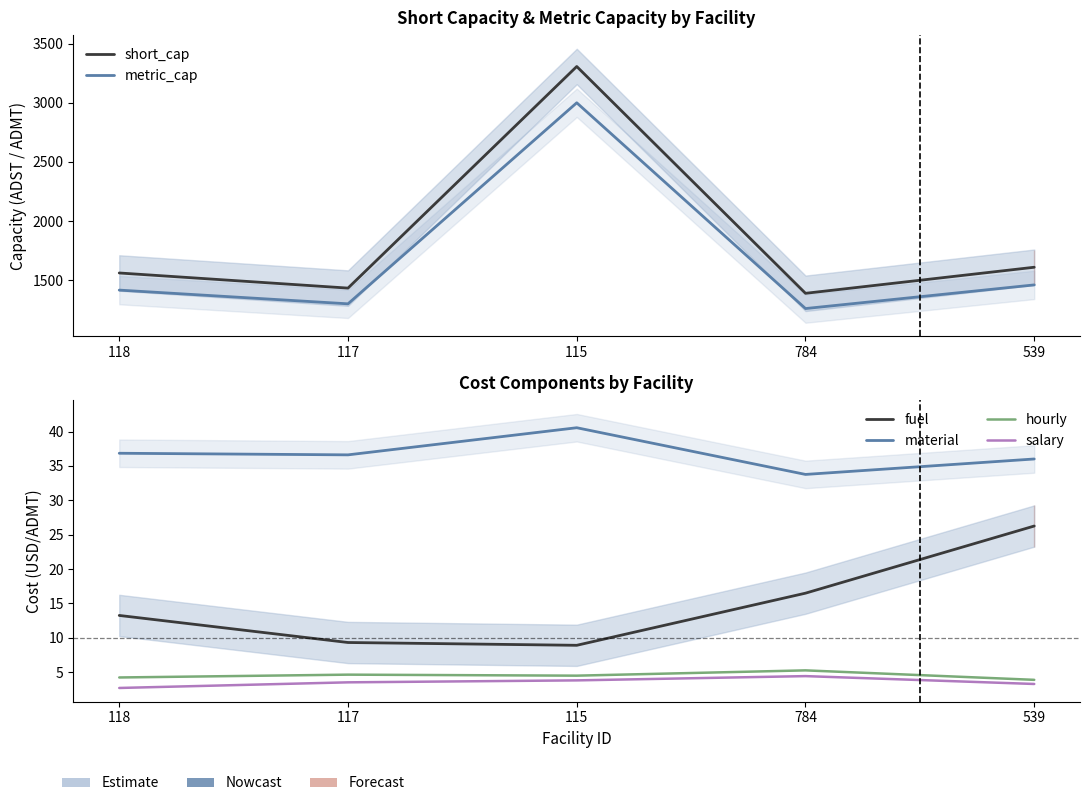

Is it true that metric_cap equals 1300.0 at 117?

True